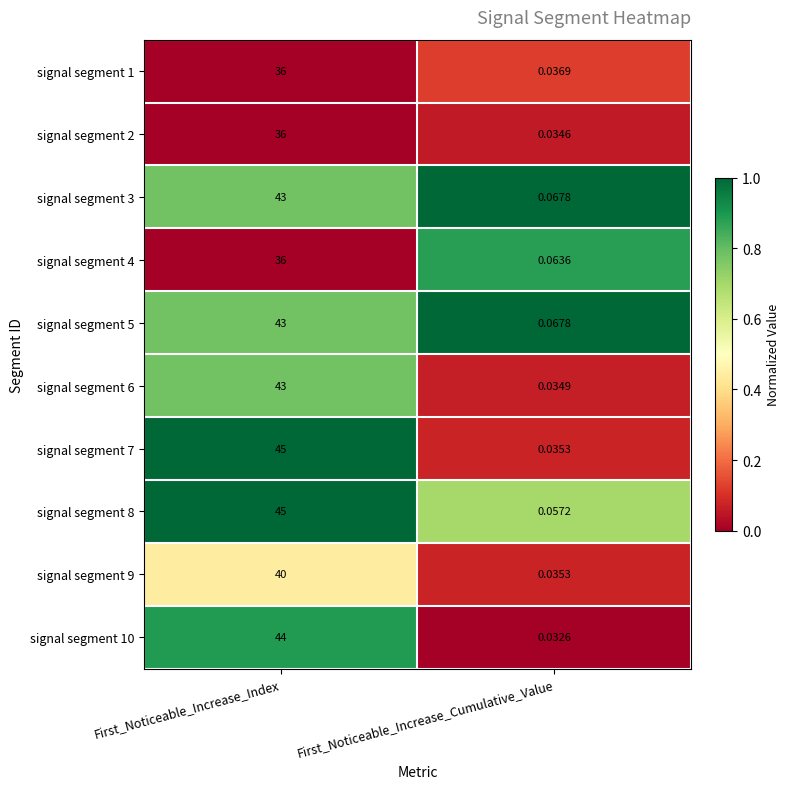

List the labels in order of signal segment 6 value, smallest first.

First_Noticeable_Increase_Cumulative_Value, First_Noticeable_Increase_Index